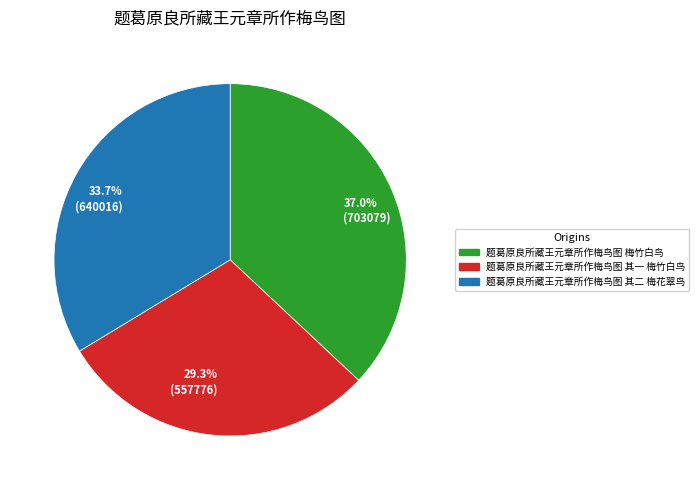

Which category has the smallest portion of the pie?

29.3% (557776)